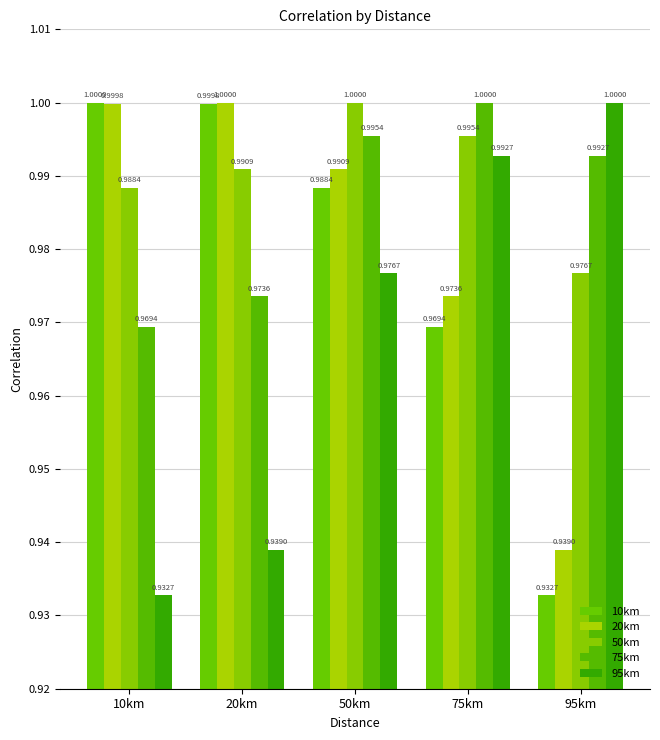

The 95km series shows 1.0 at 50km. True or false?

True